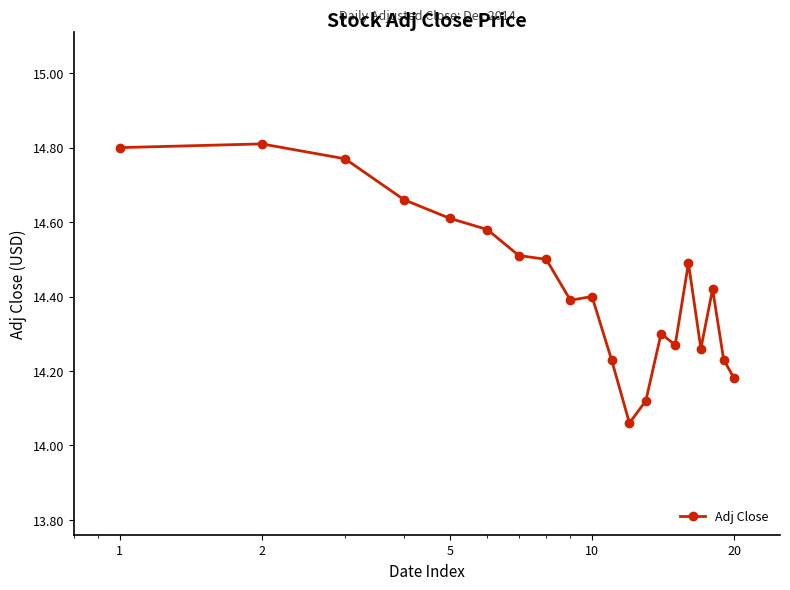

What is the difference between the maximum and second lowest values?

0.7